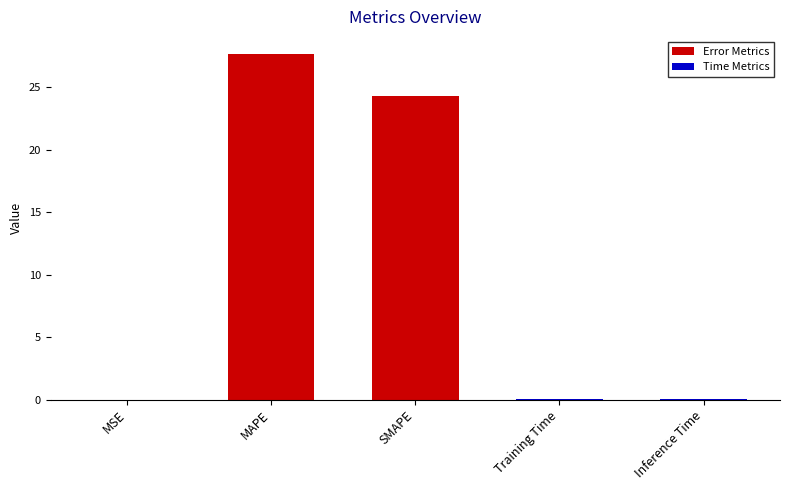

Which has a higher value, SMAPE or MSE?

SMAPE